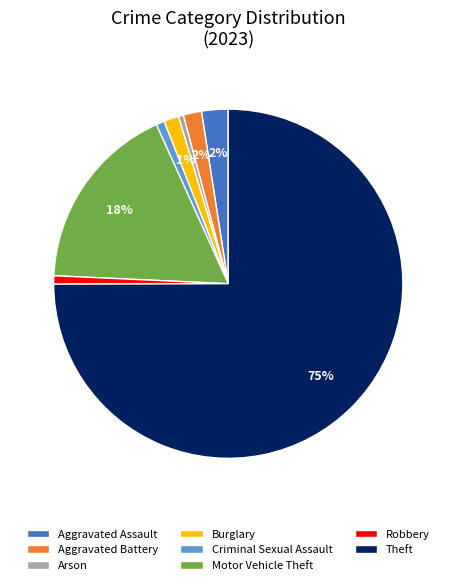

Which category has the biggest portion of the pie?

Theft